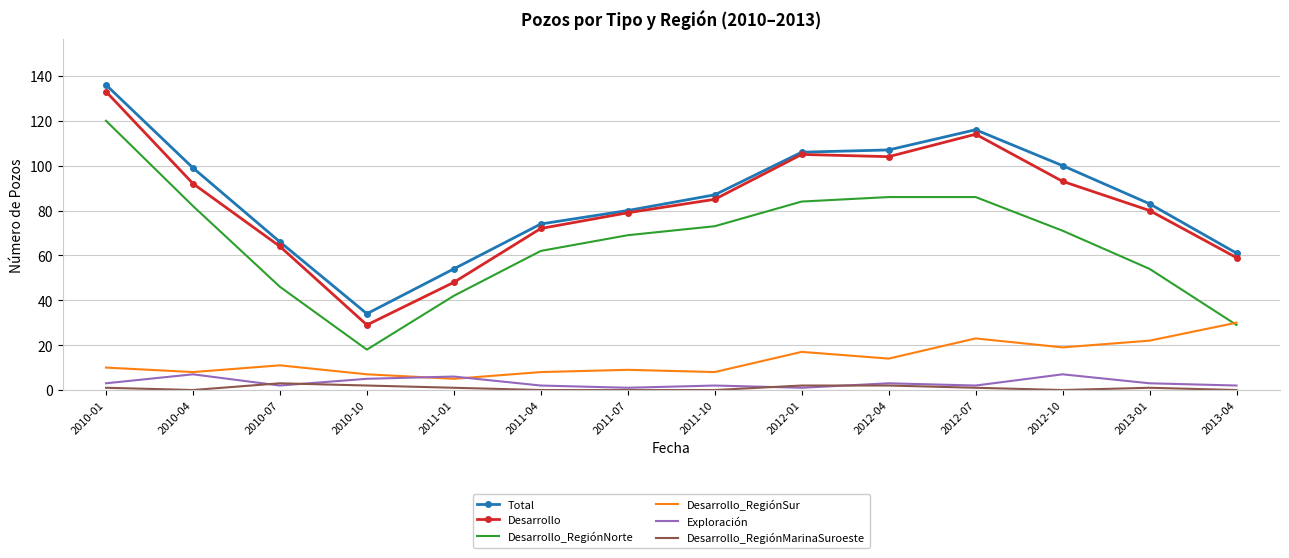

True or false: Desarrollo_RegiónMarinaSuroeste has more than 0 interior local peaks.

True